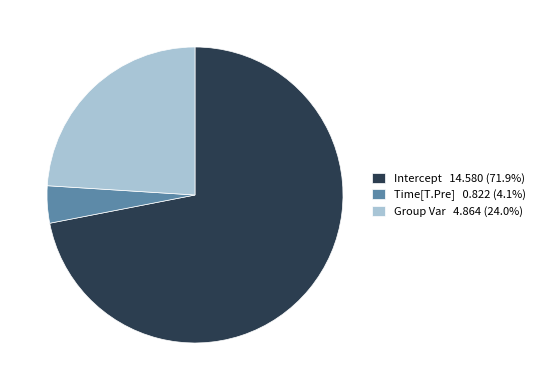

Combined, do Intercept and Group Var account for over 50%?

Yes